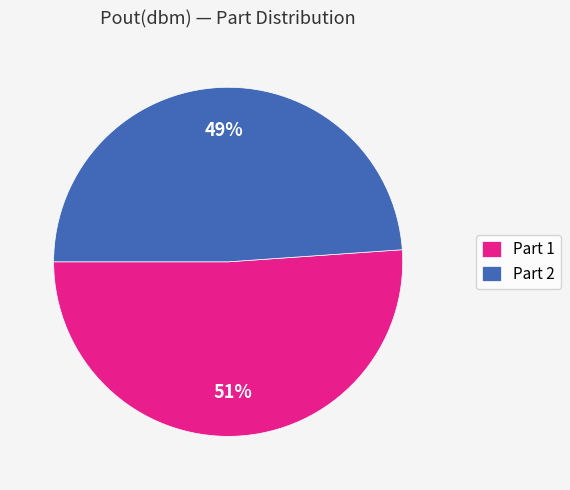

True or false: Part 2 accounts for 49% of the total.

True